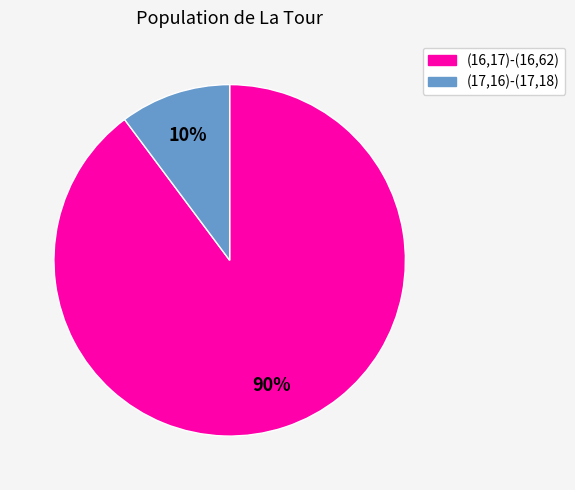

Which category has the biggest portion of the pie?

(16,17)-(16,62)